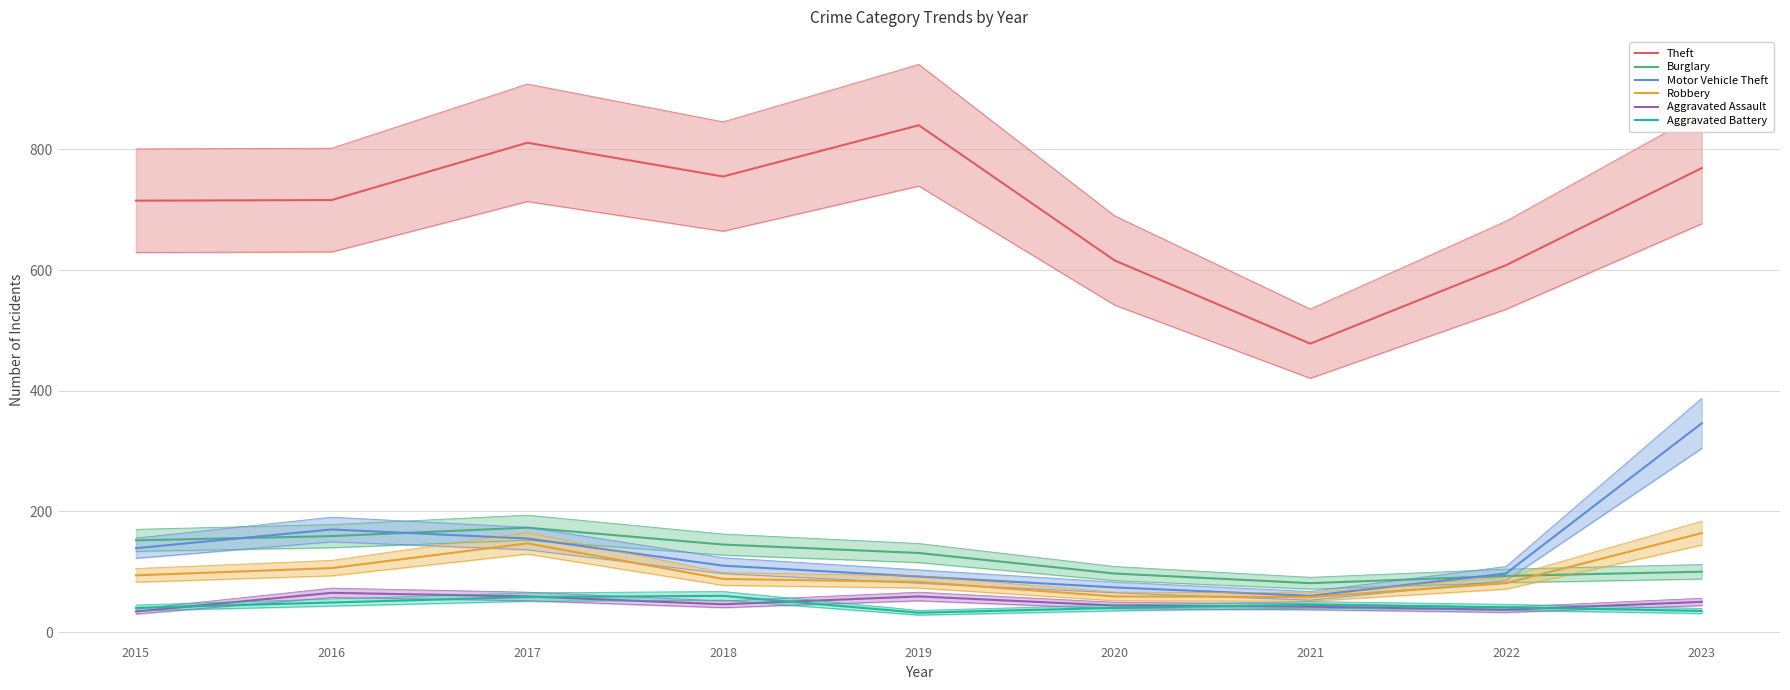

True or false: Aggravated Assault has a value of 102 at 2019.

False